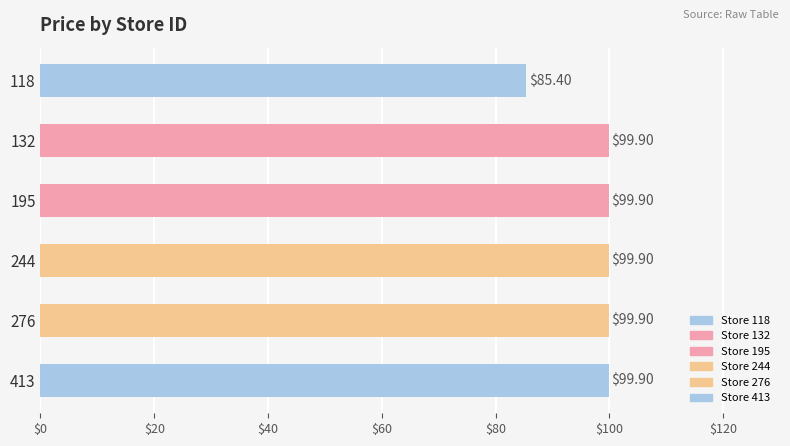

Approximately how many times larger is the value at 195 compared to 118?

1.2